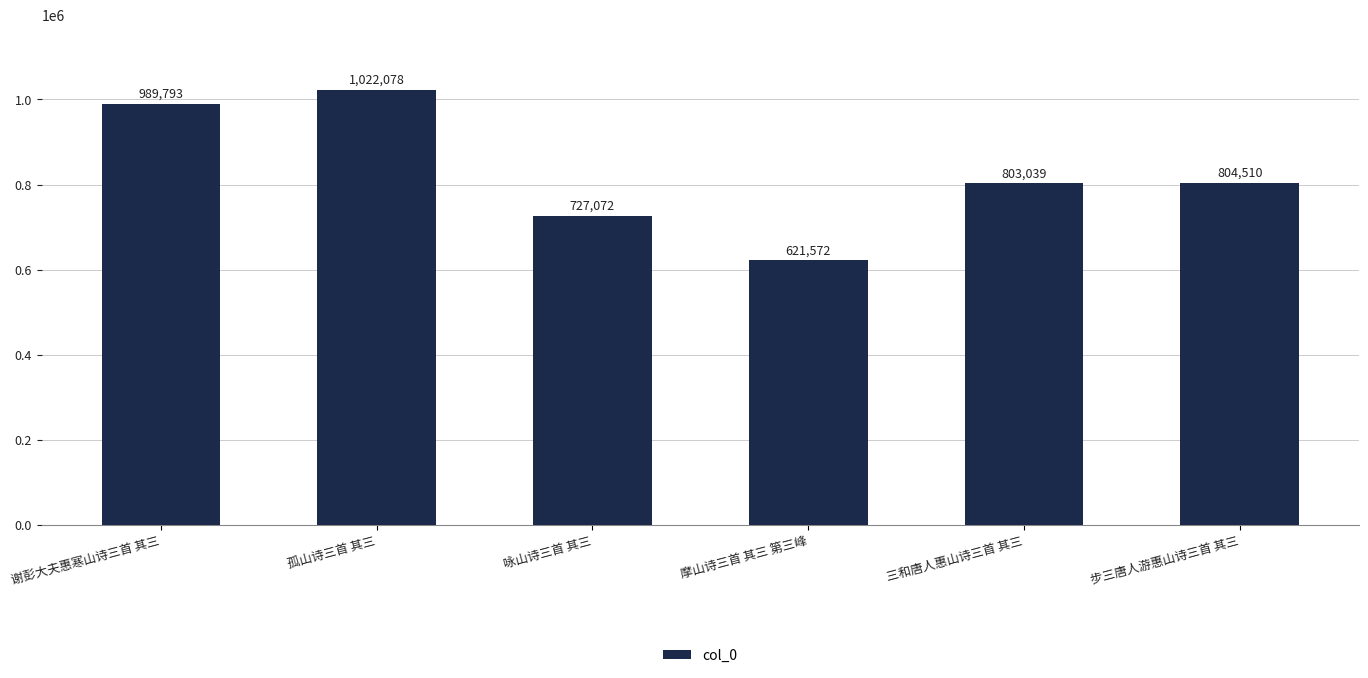

Which category has the highest value across all series?

孤山诗三首 其三